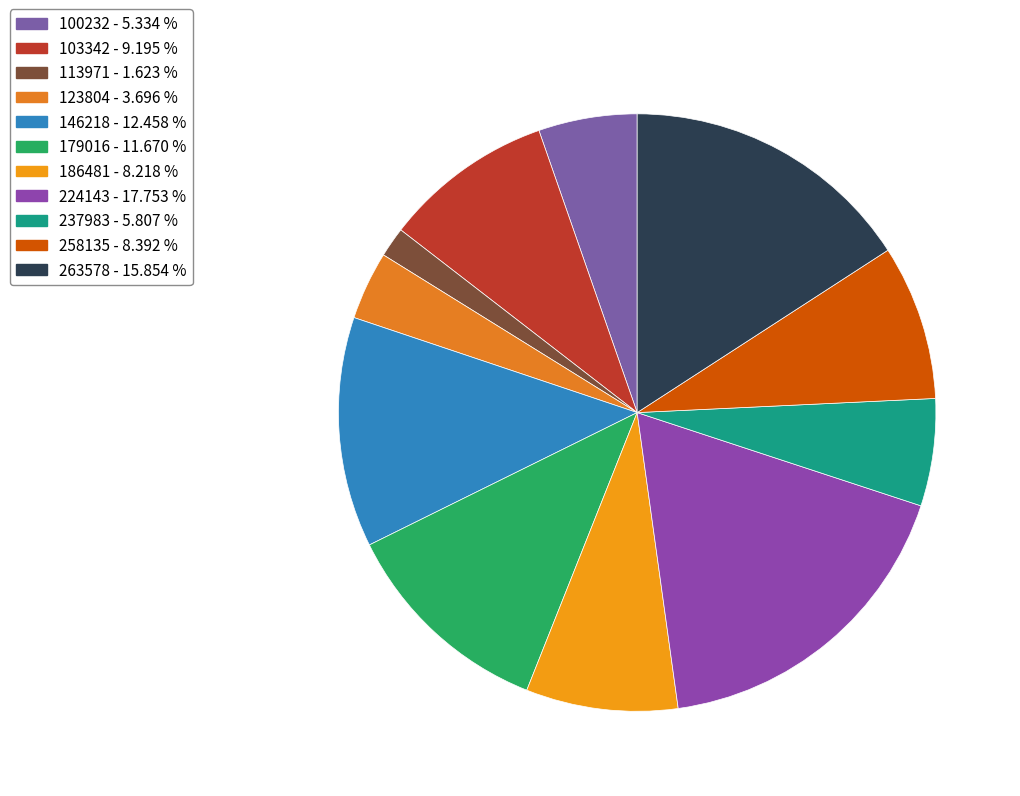

Which category has the smallest portion of the pie?

113971